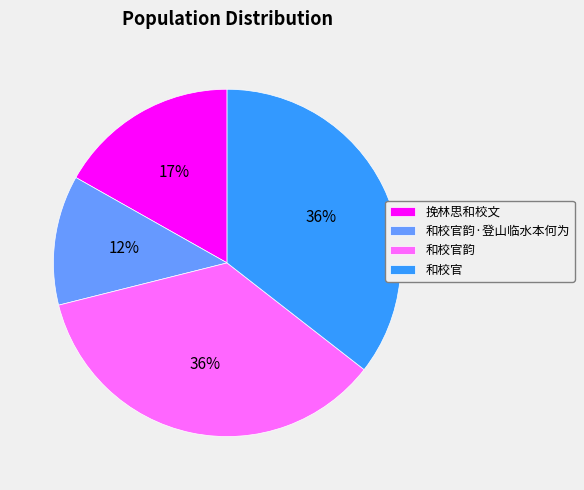

How many slices are in this pie chart?

4